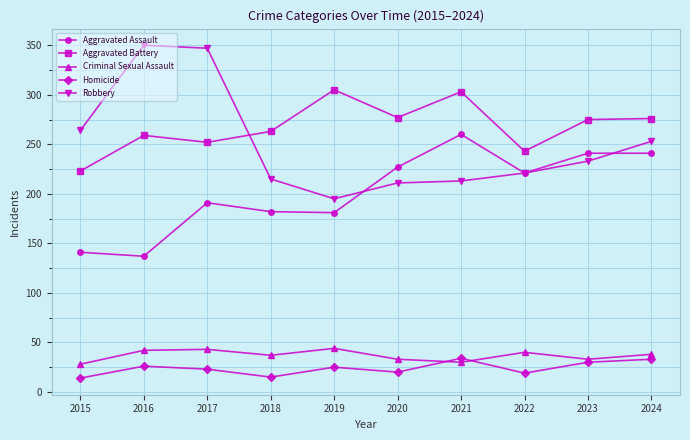

What is the minimum value shown in the chart?

14